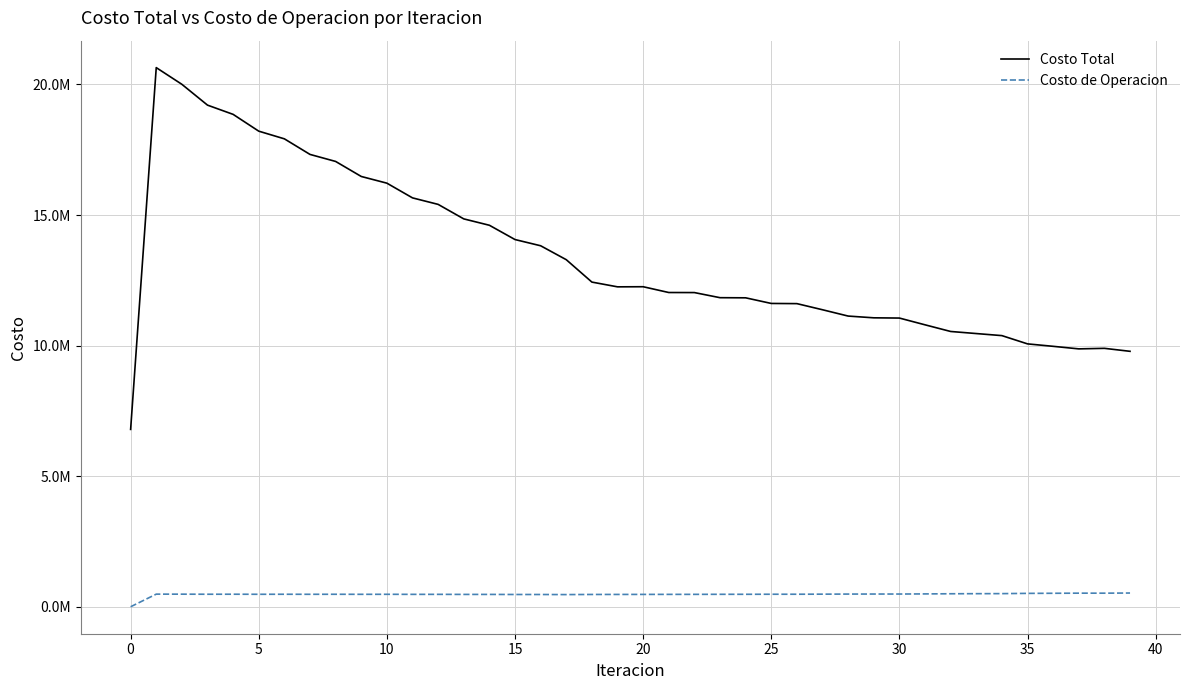

Does the chart have visible grid lines?

Yes